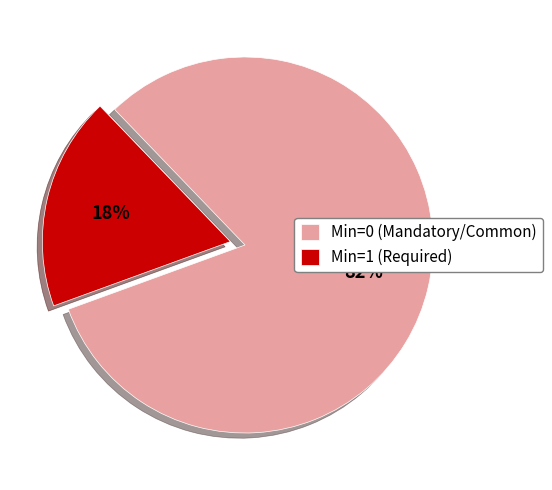

Does any single category account for the majority?

Yes